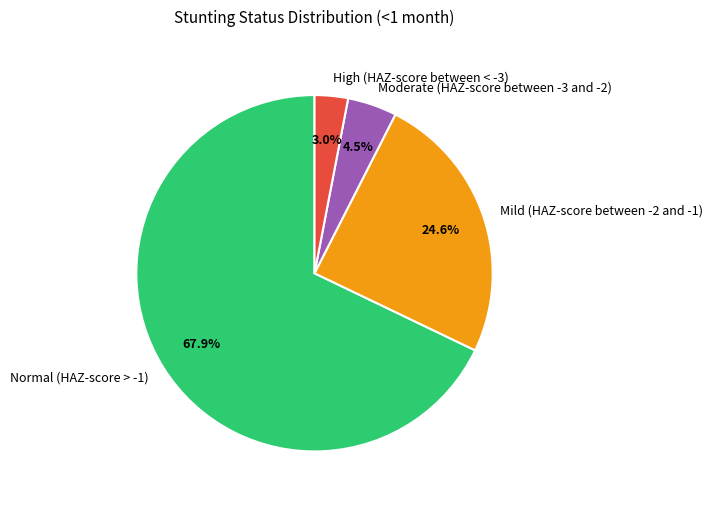

Which has a higher value, Normal (HAZ-score > -1) or Mild (HAZ-score between -2 and -1)?

Normal (HAZ-score > -1)